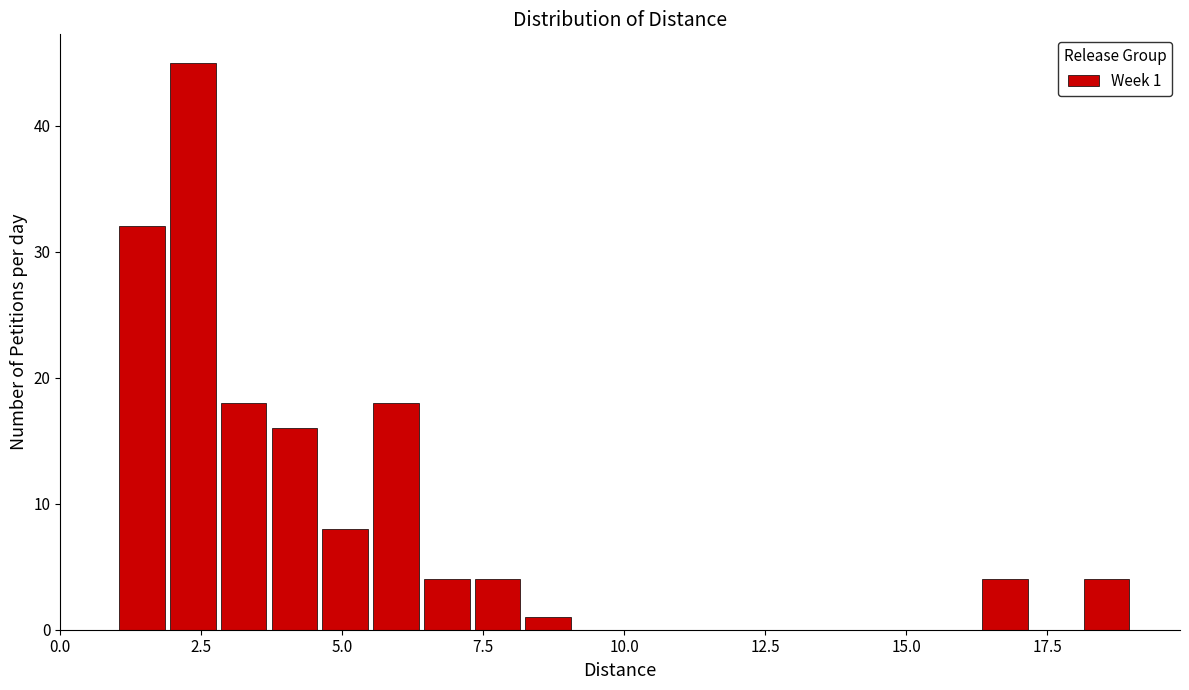

Around what value on the x-axis is the tallest bar? Give the approximate position of its centre, as read against the axis.

2.5